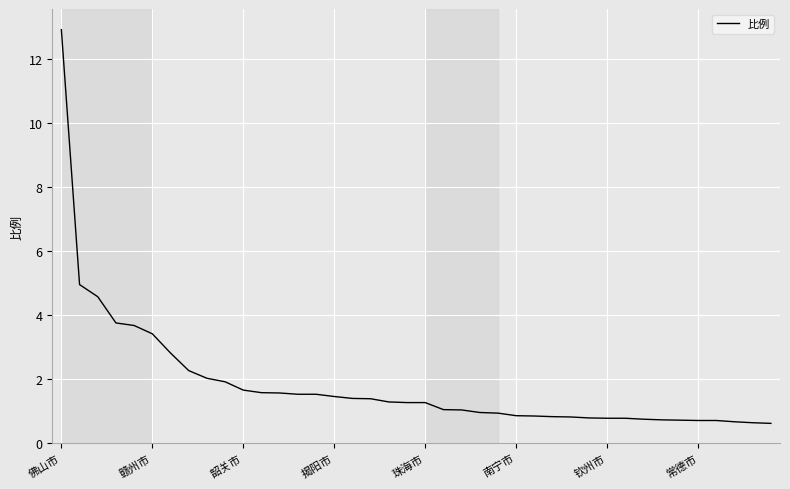

What is the smallest value displayed?

0.6